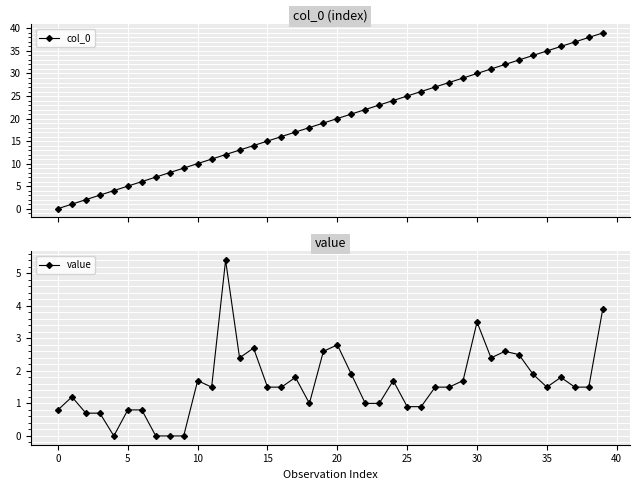

True or false: col_0 has more than 2 interior local peaks.

False